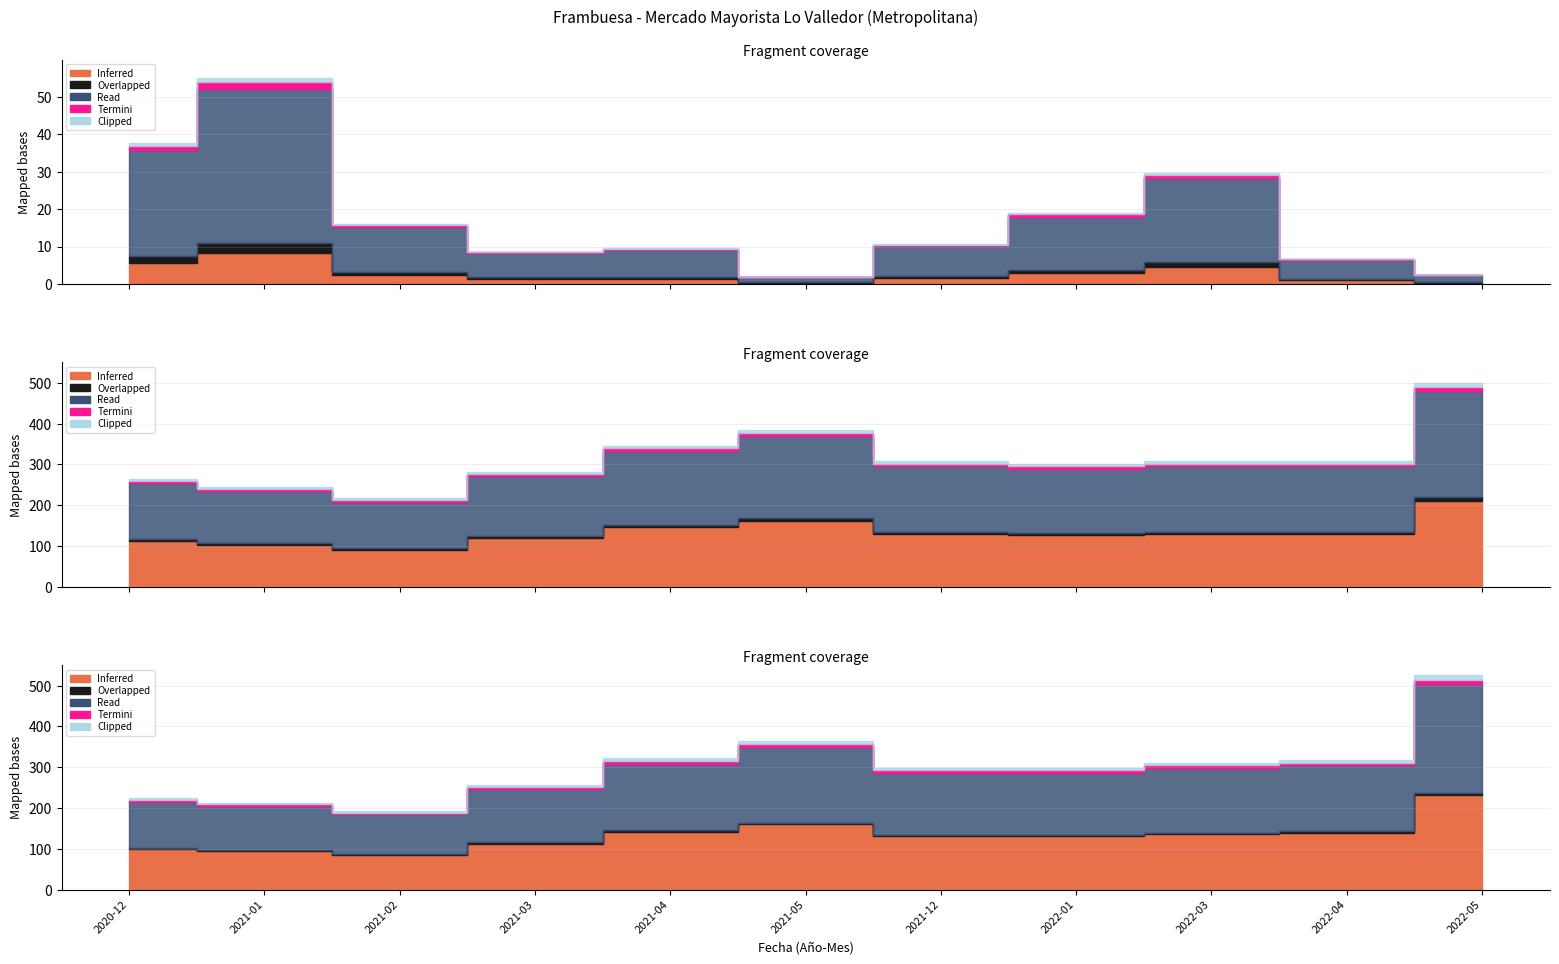

True or false: Inferred and Overlapped intersect in this chart.

False